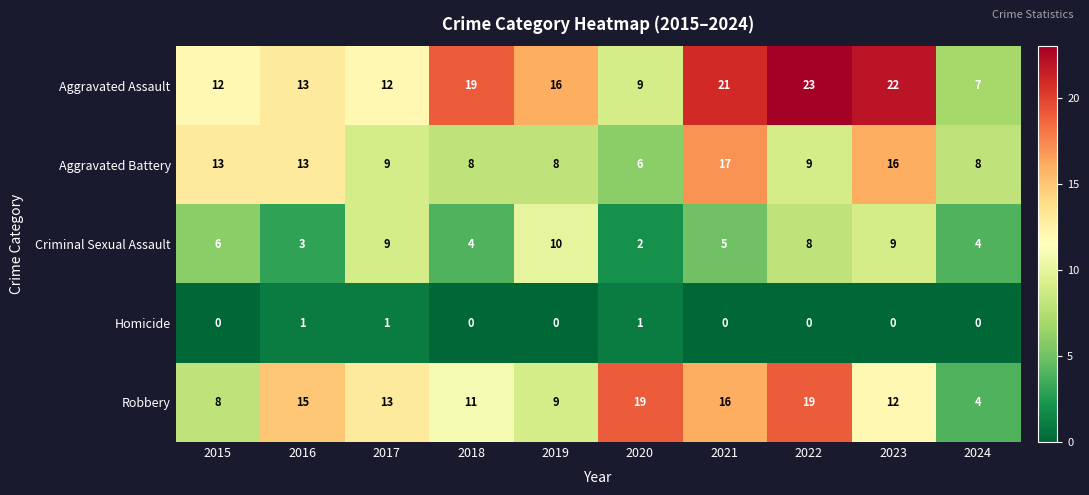

Which series has the largest range (max minus min)?

Aggravated Assault